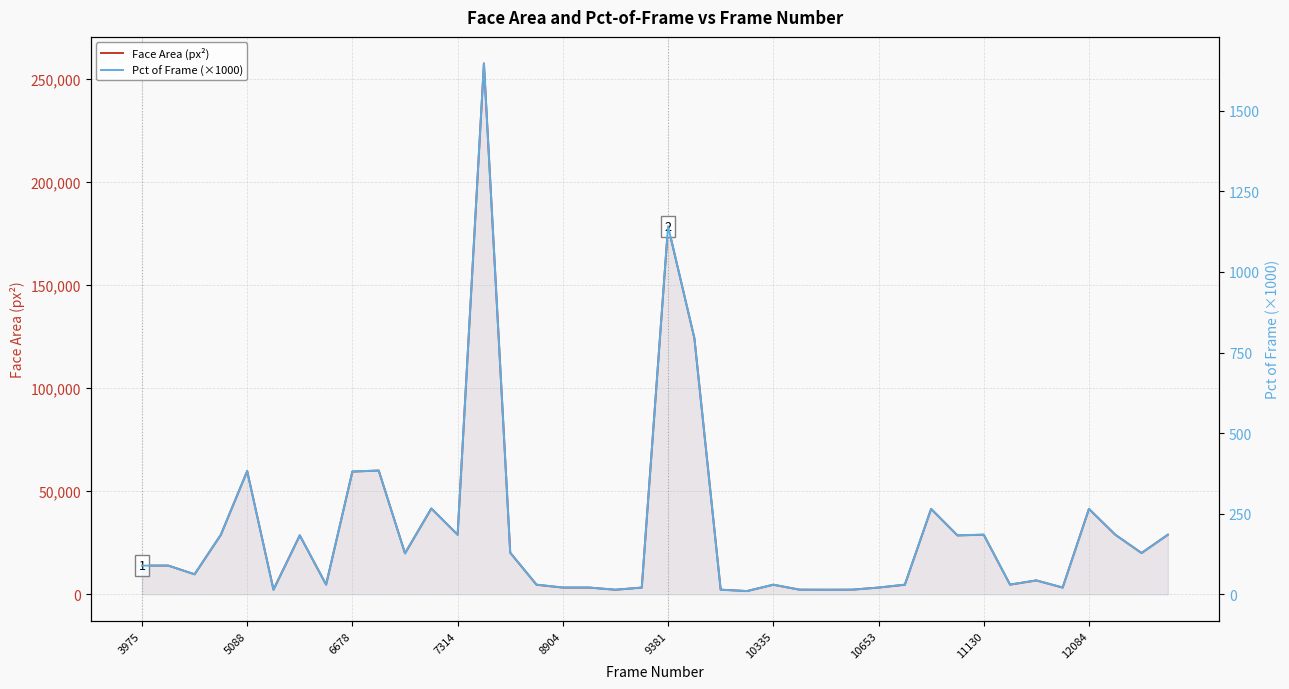

How many lines are shown in the chart?

2